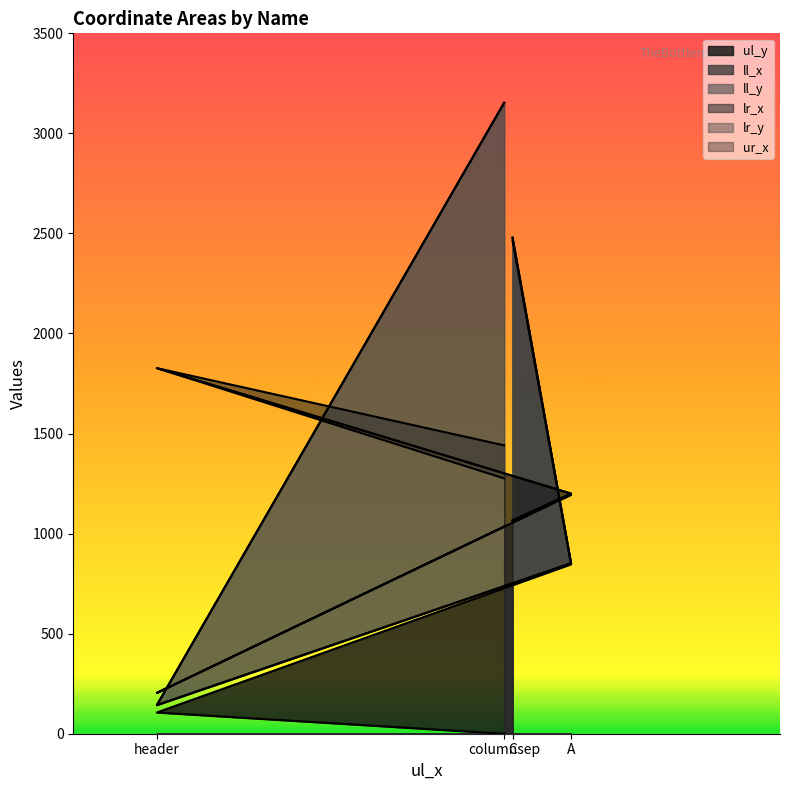

Does the chart display data point markers on the line(s)?

No